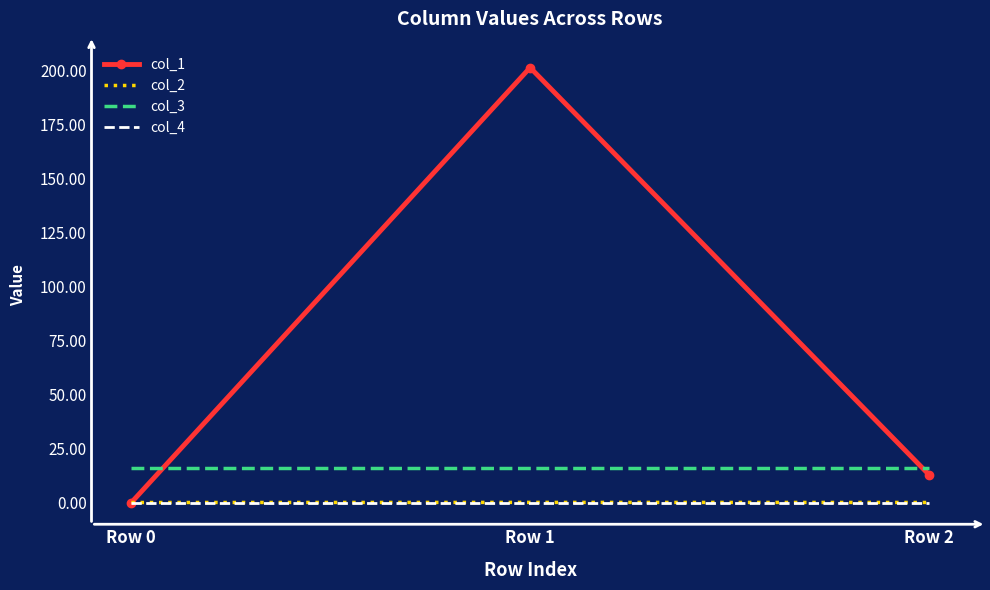

What is the minimum value for col_3?

16.0